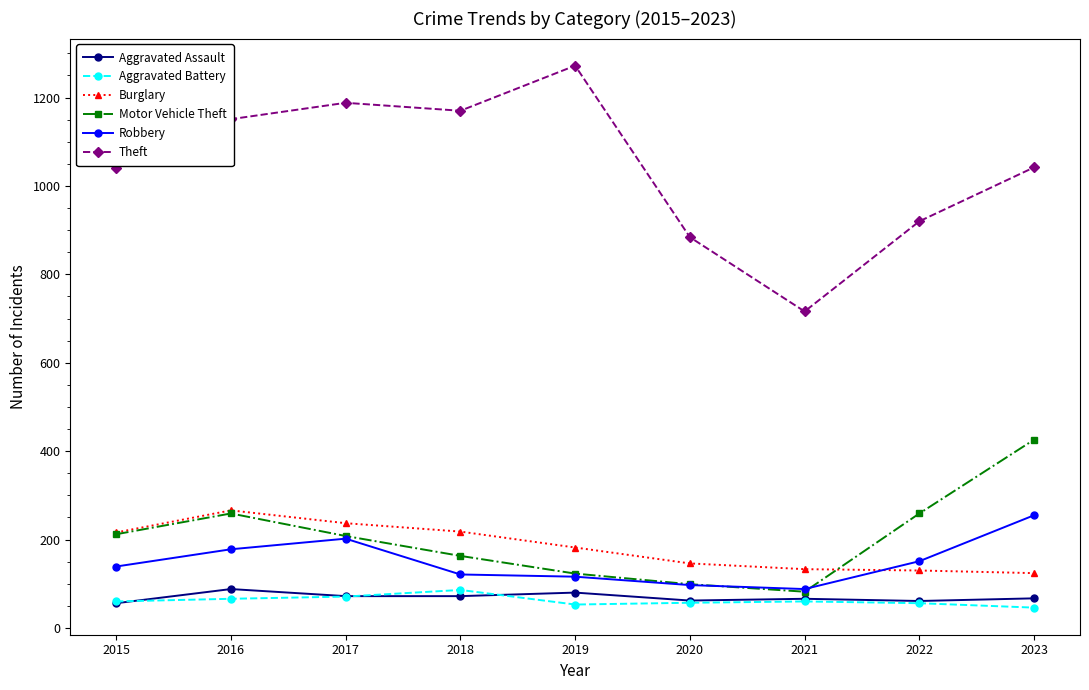

What is the total value across all series at 2023?

1960